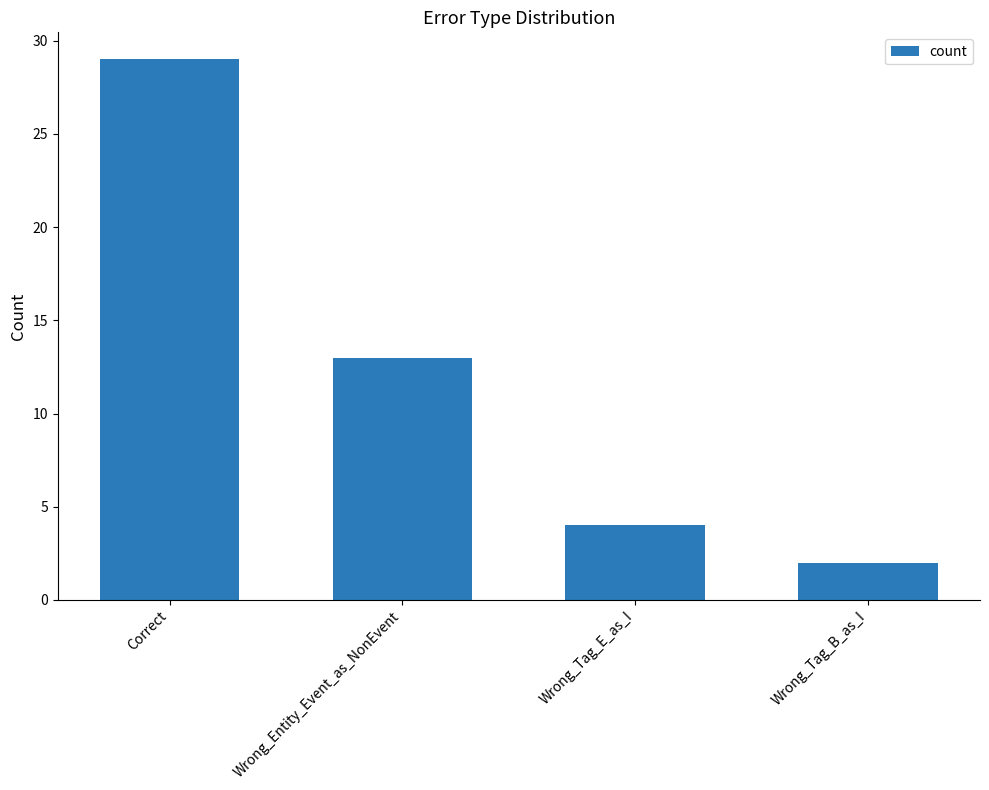

Rank the categories by value from lowest to highest.

Wrong_Tag_B_as_I, Wrong_Tag_E_as_I, Wrong_Entity_Event_as_NonEvent, Correct